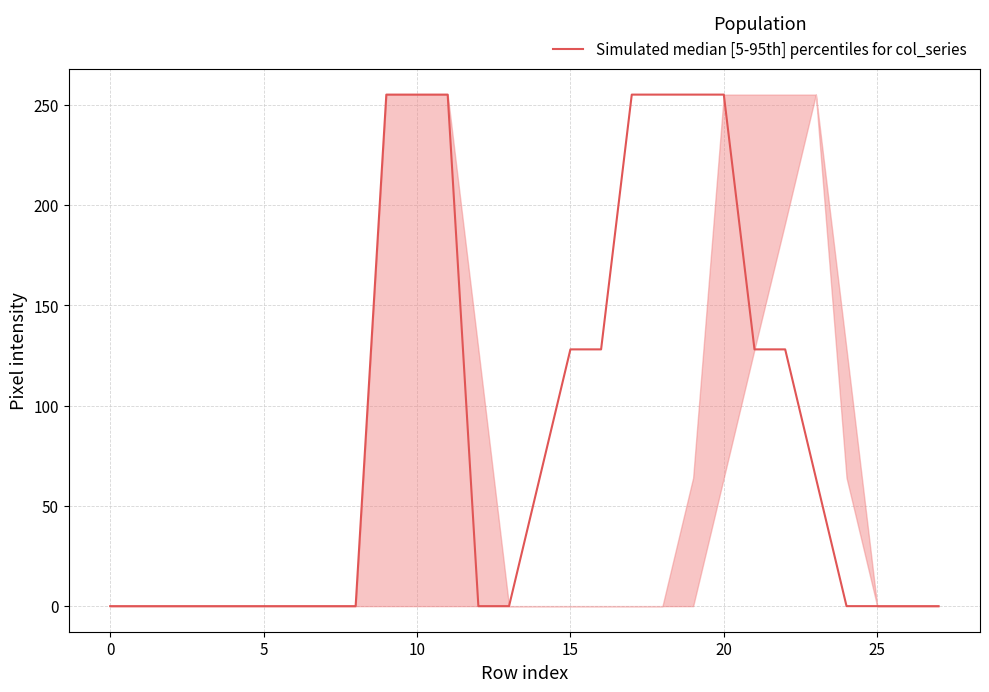

What is the greatest value displayed?

255